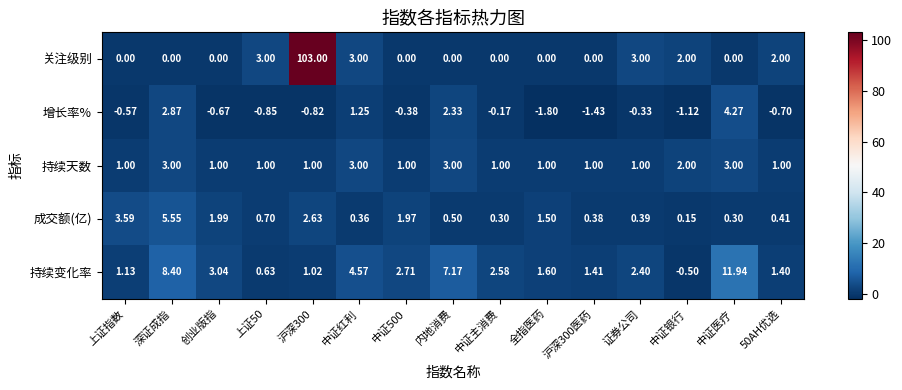

Which category has the lowest value in the 持续变化率 series?

中证银行